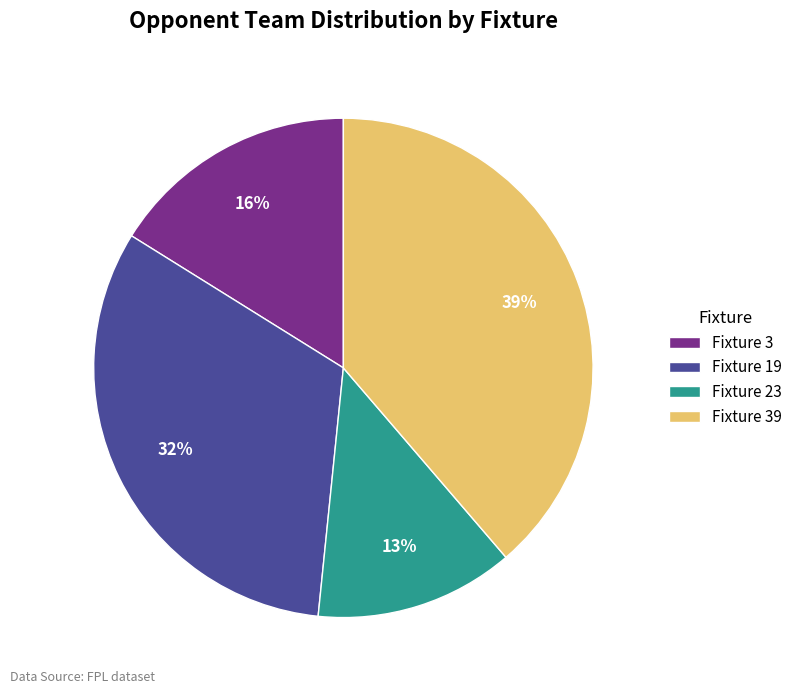

Count the number of slices in the pie.

4